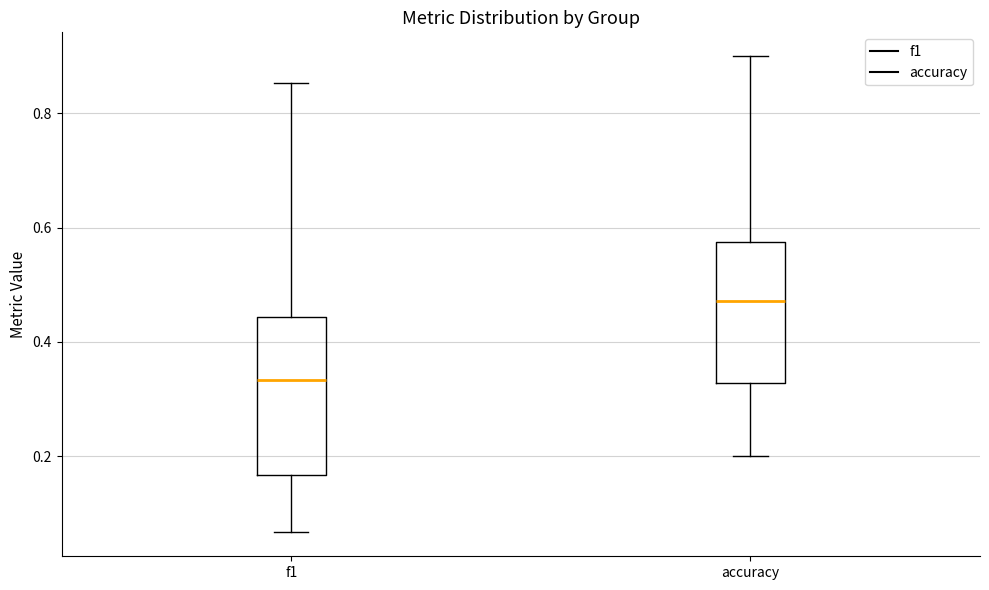

Which box has the lowest median line?

f1